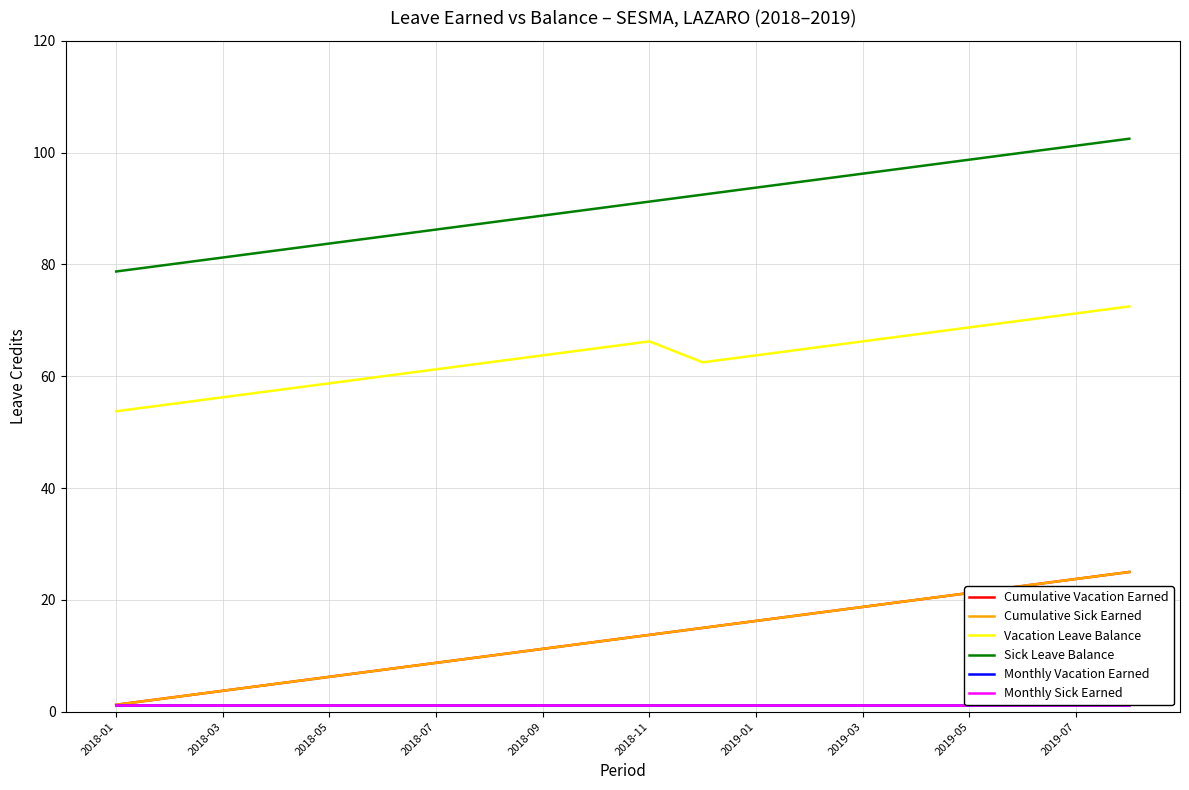

Rank the series at 2018-07 from lowest to highest value.

Monthly Vacation Earned, Monthly Sick Earned, Cumulative Vacation Earned, Cumulative Sick Earned, Vacation Leave Balance, Sick Leave Balance